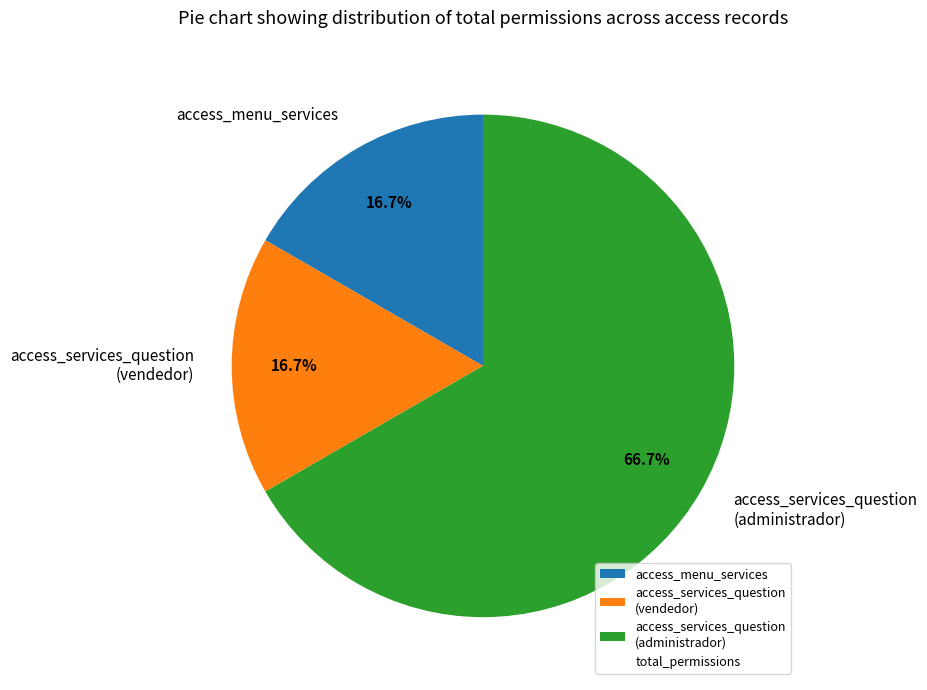

How many slices are in this pie chart?

3